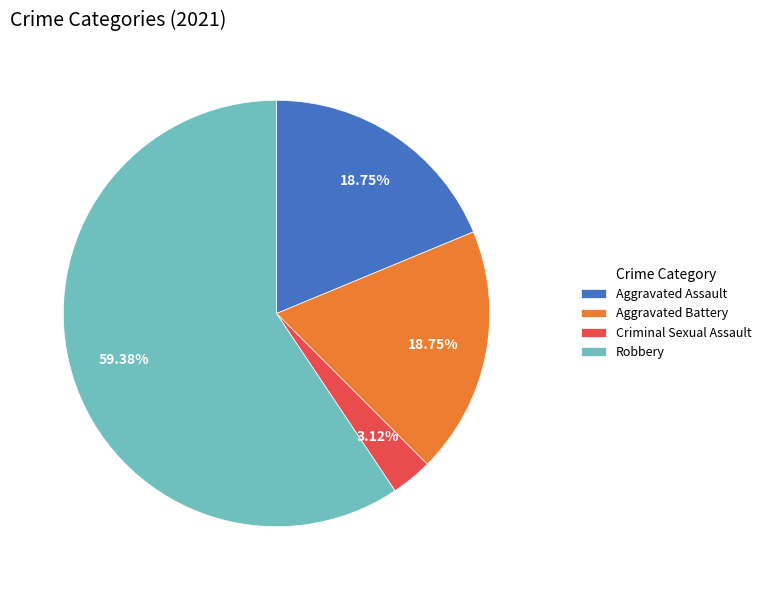

To the nearest percent, what is the average slice percentage?

25%